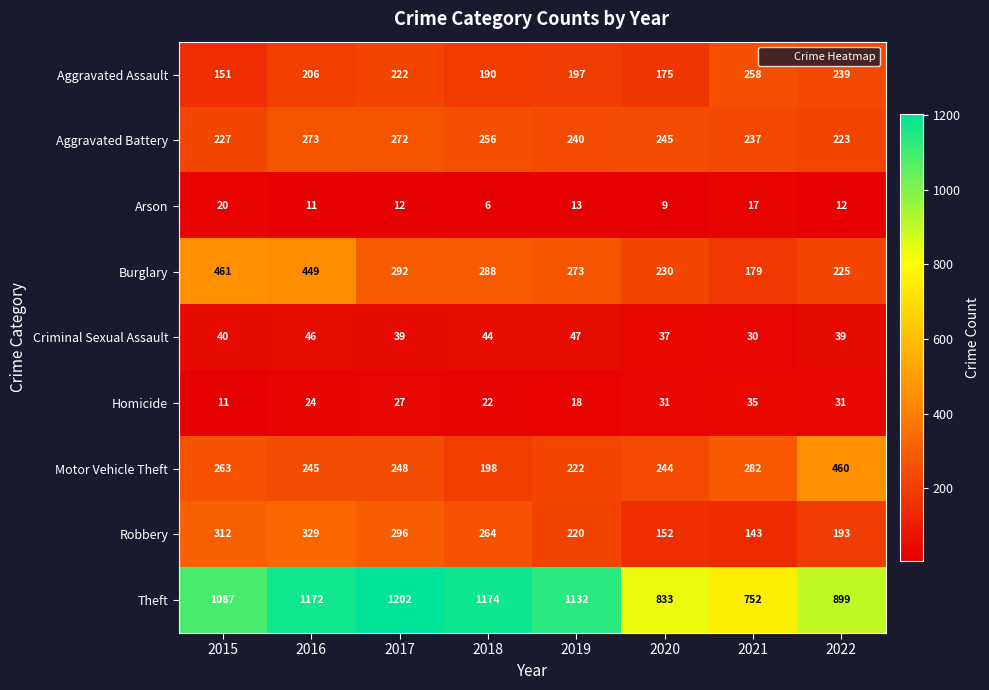

Which series has the largest total across all categories?

Theft